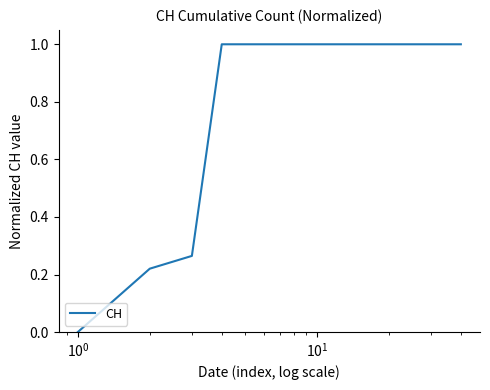

What is the difference between the second highest and minimum values?

1.0